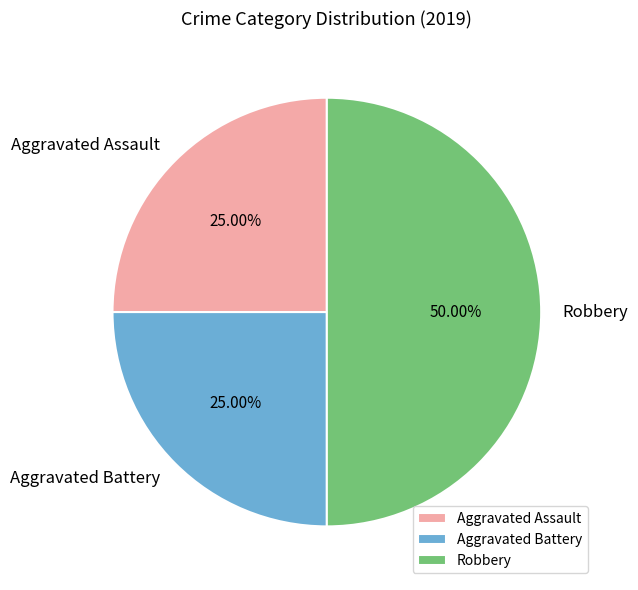

What is the ratio of the value at Aggravated Assault to the value at Aggravated Battery?

1.0